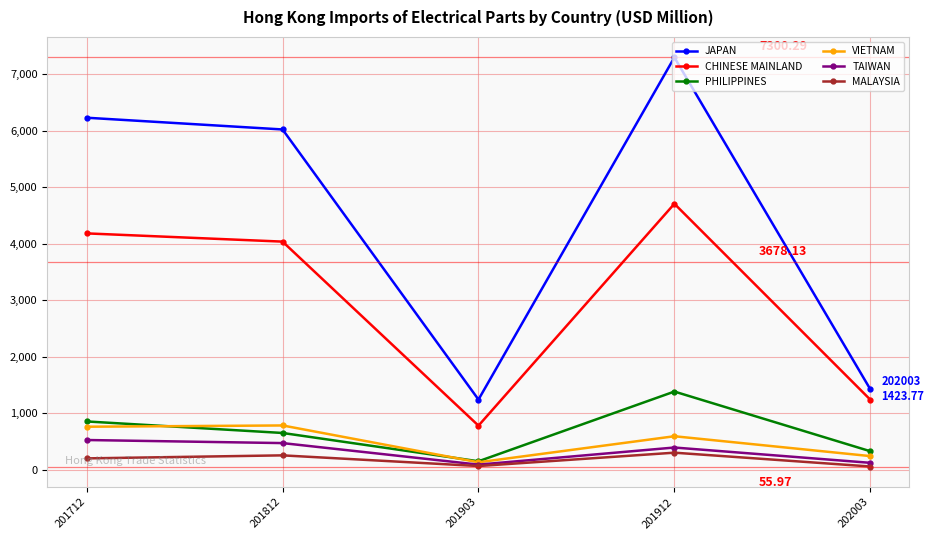

How many interior local valleys does the MALAYSIA series have?

1